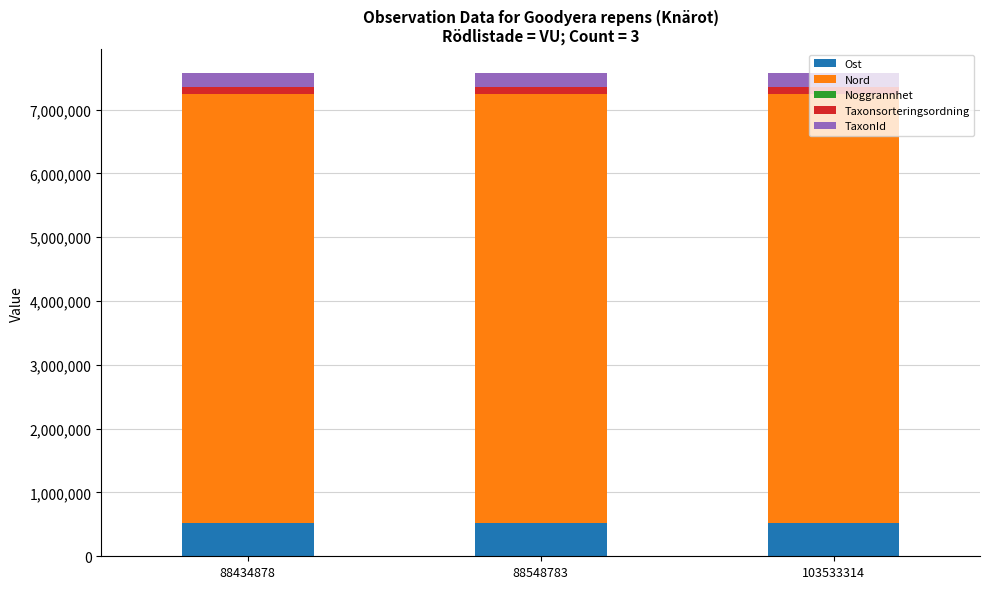

Is it true that Ost equals 525431.8 at 88548783?

True